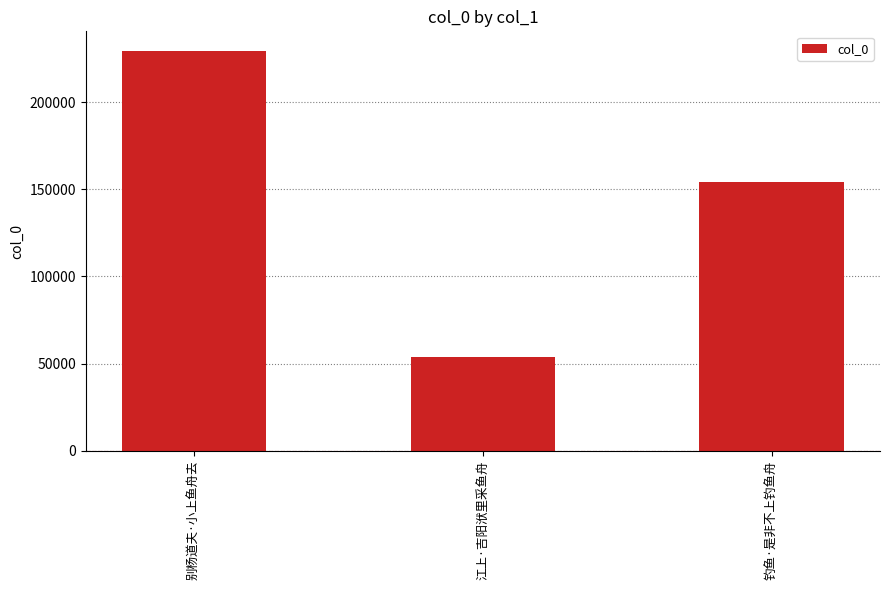

How many values are below 154018?

1